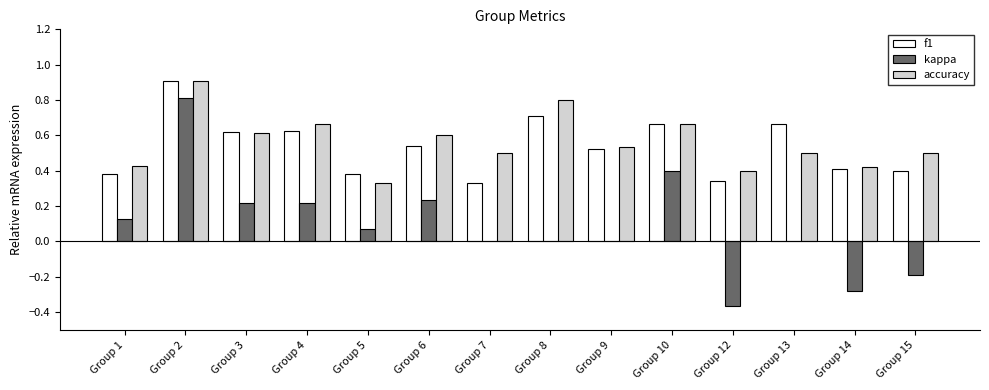

What is the sum of all accuracy values?

7.9